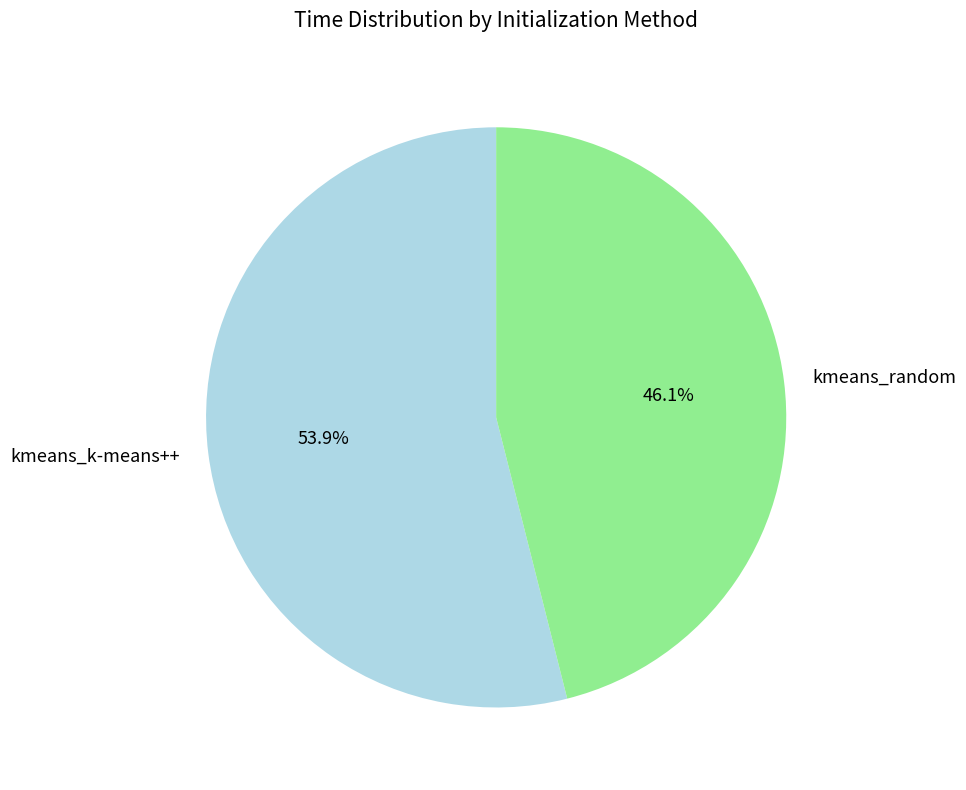

Rank the categories by value from lowest to highest.

kmeans_random, kmeans_k-means++